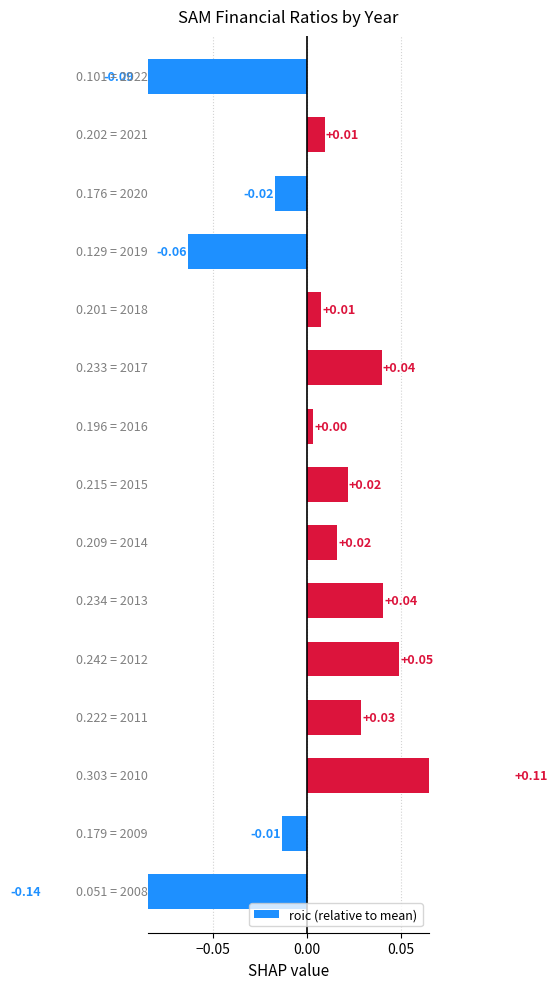

What position from the right is 14?

1